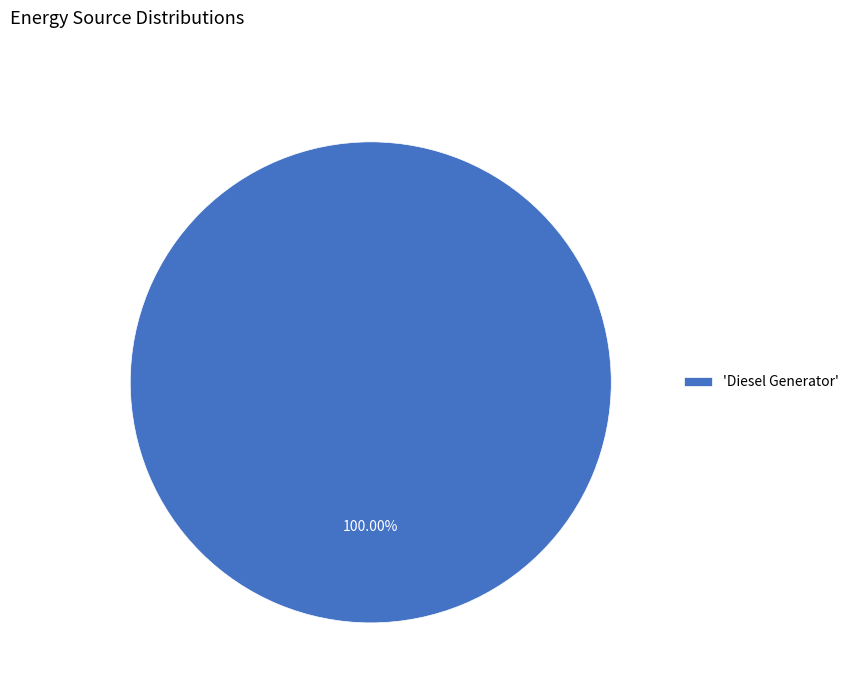

What is the majority slice?

'Diesel Generator'